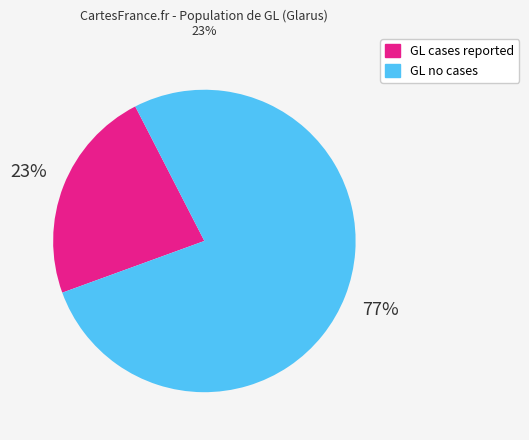

The GL cases reported slice represents 34% of the pie. True or false?

False